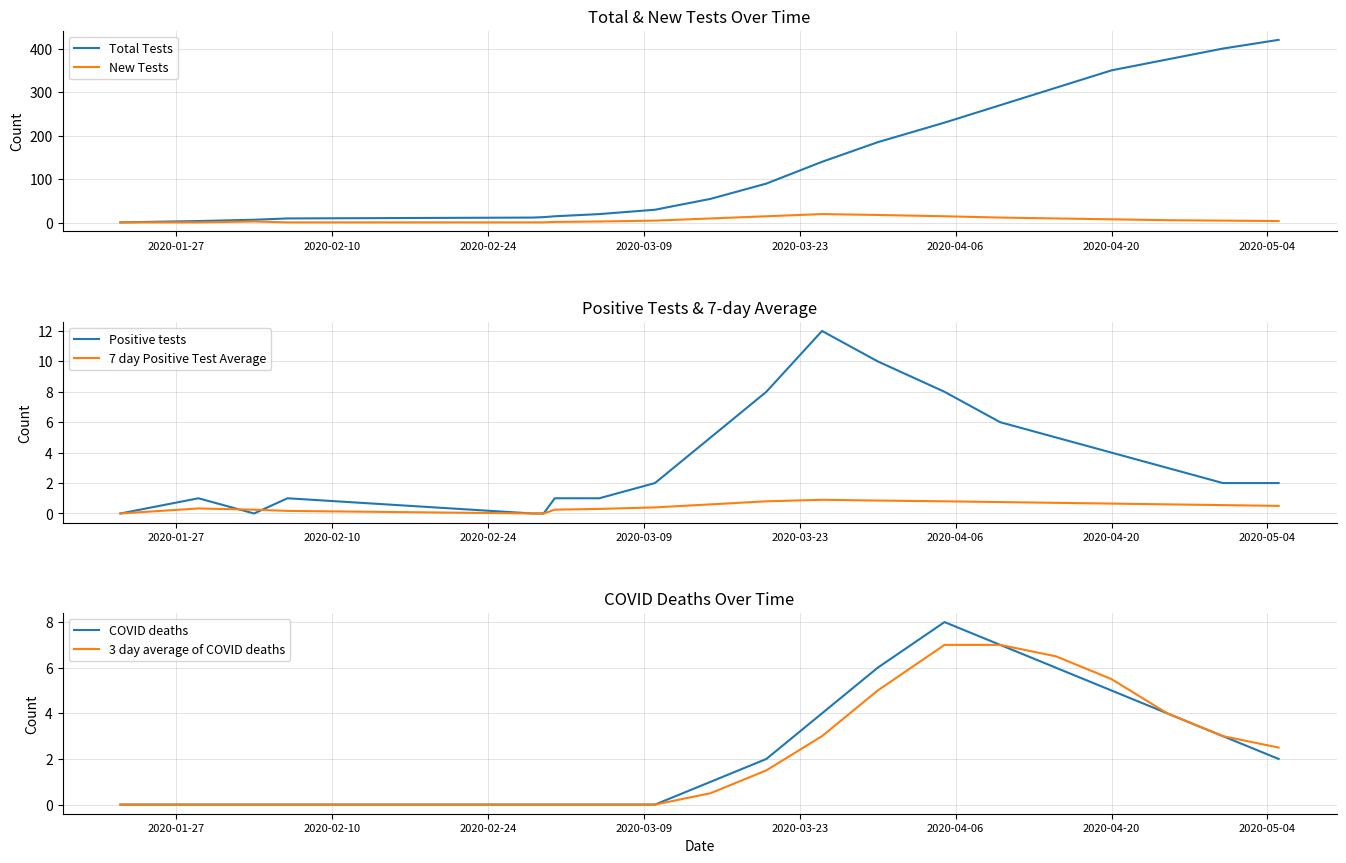

The COVID deaths series shows 5.9 at 11. True or false?

False